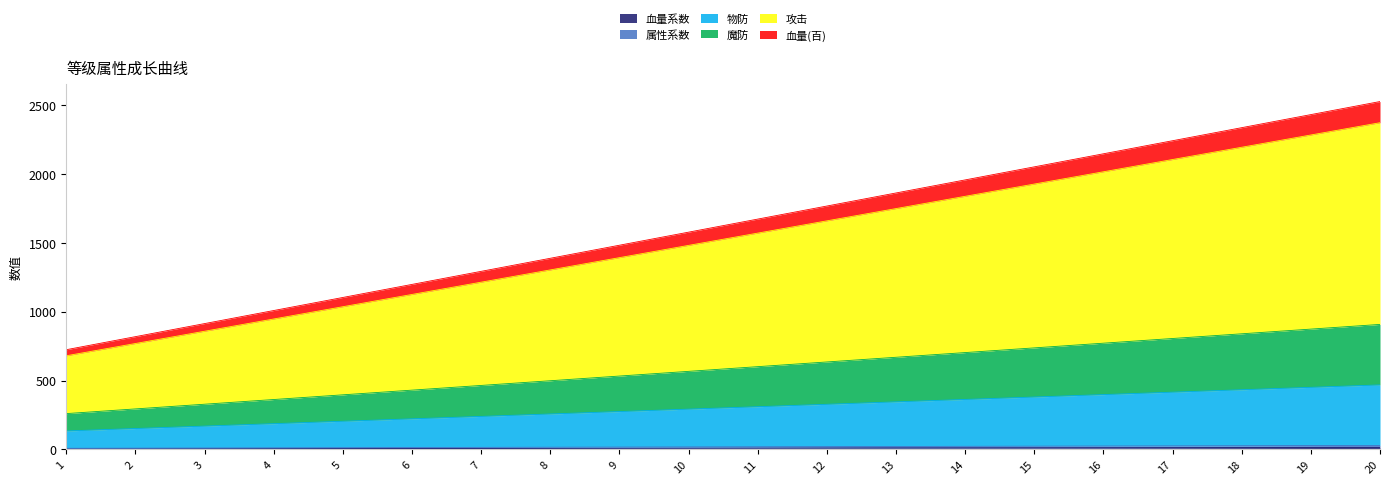

True or false: 属性系数 and 物防 intersect in this chart.

False